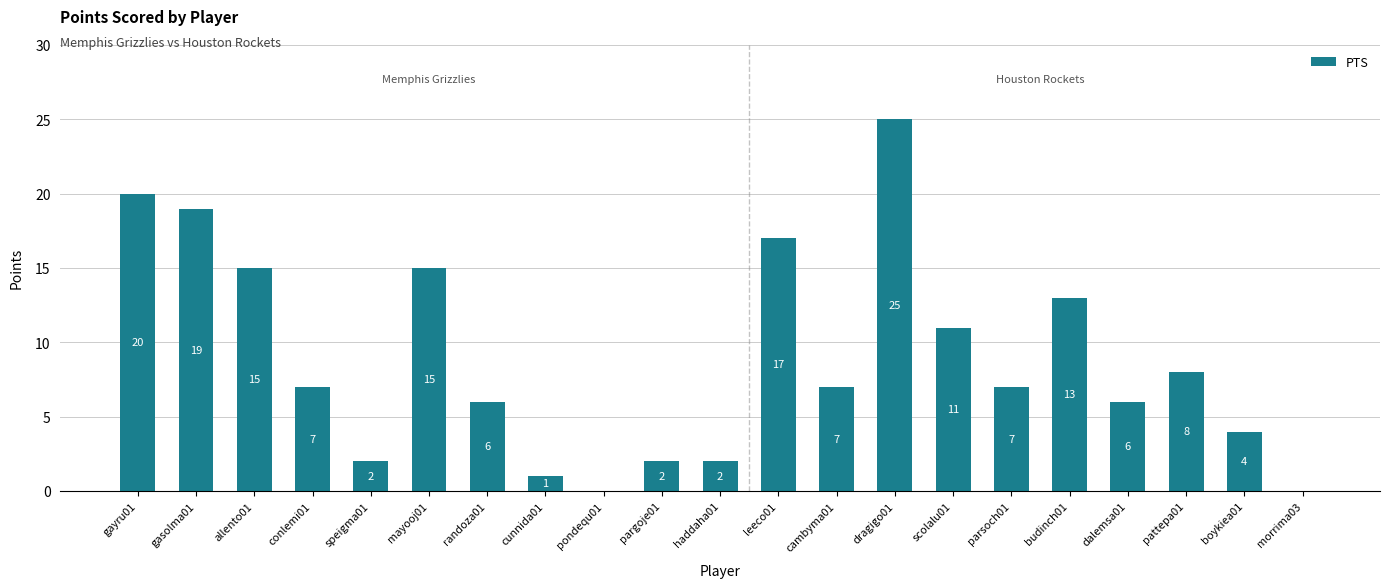

What is the approximate value at cambyma01?

7